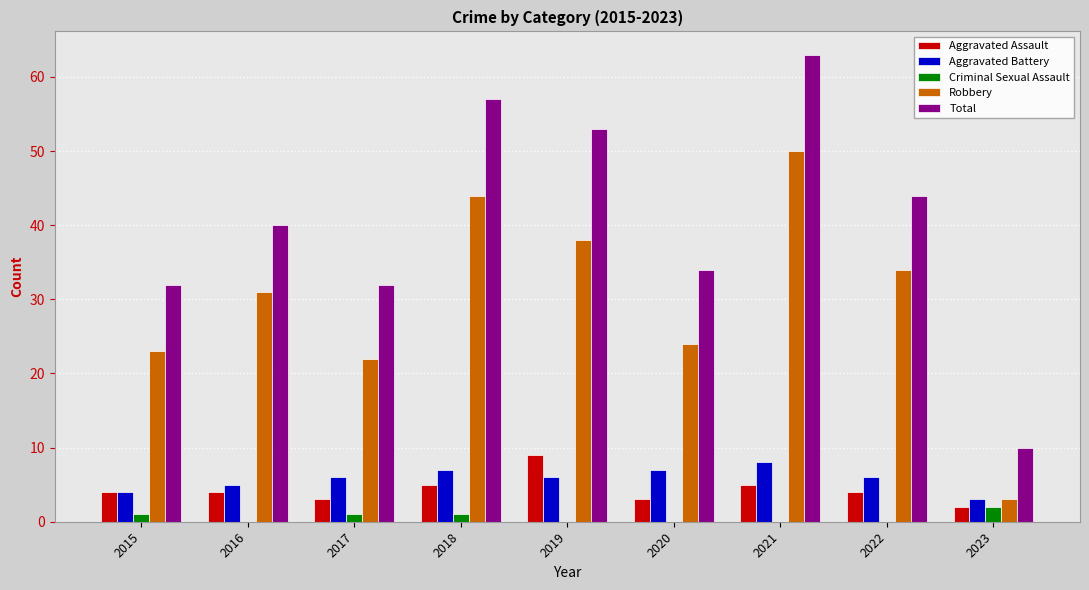

What is the highest value of the Aggravated Assault series?

9